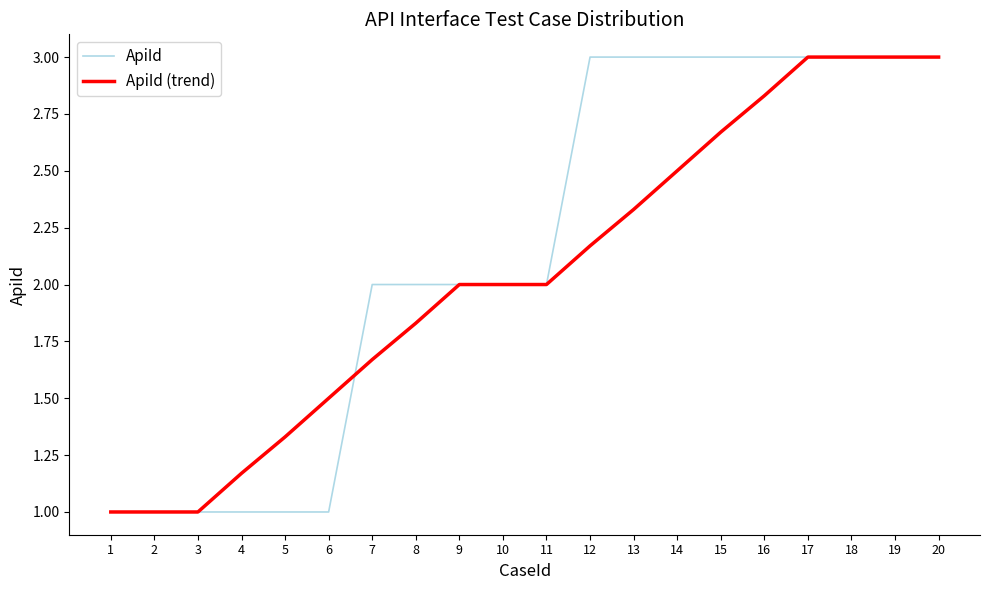

The value of ApiId (trend) at 14 is 2.5. True or false?

True